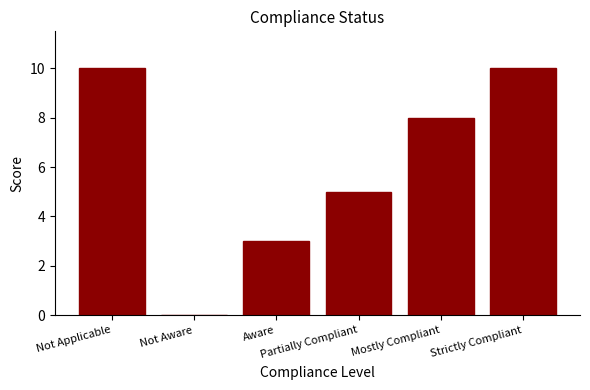

How many values are above zero?

5